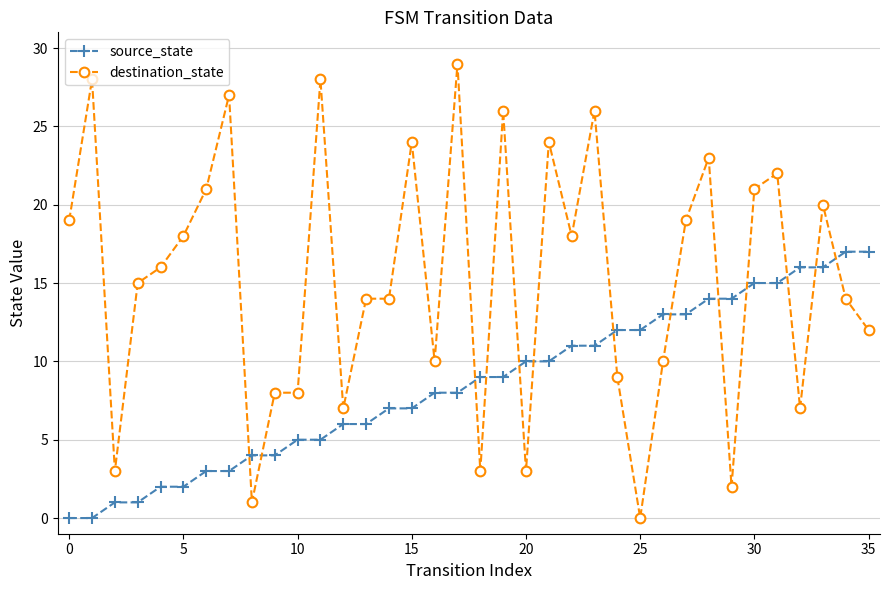

Which series has the largest total across all categories?

destination_state